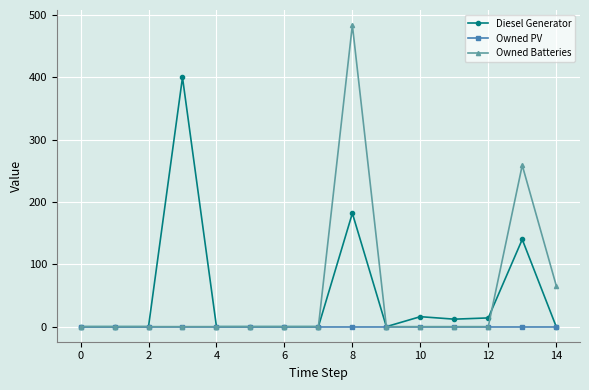

Rank the series by their maximum value, from lowest to highest.

Owned PV, Diesel Generator, Owned Batteries